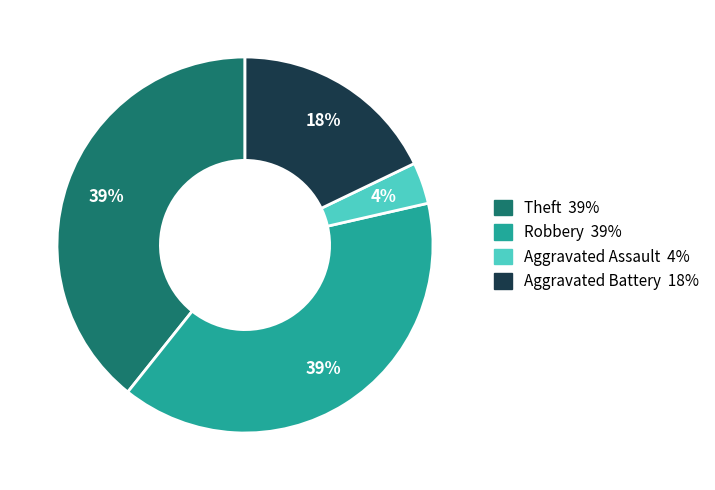

Is there a majority slice in this chart?

No